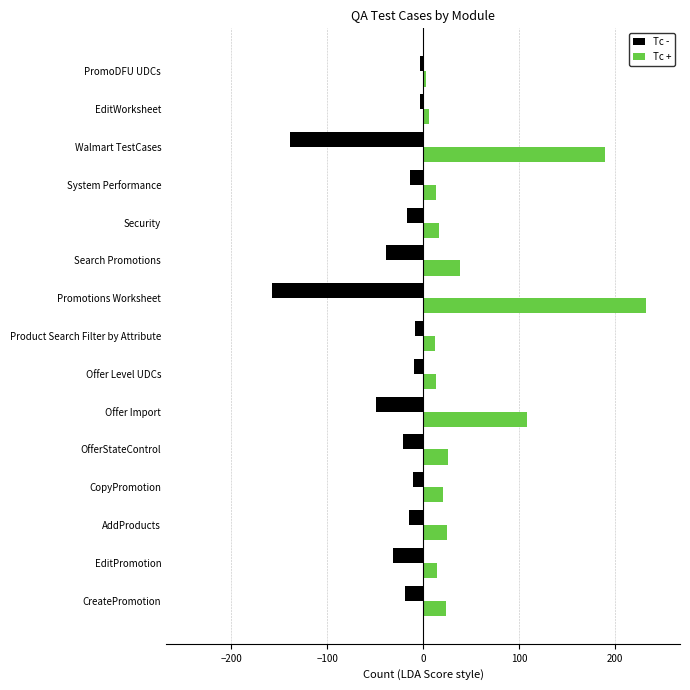

Which series has the largest total across all categories?

Tc +